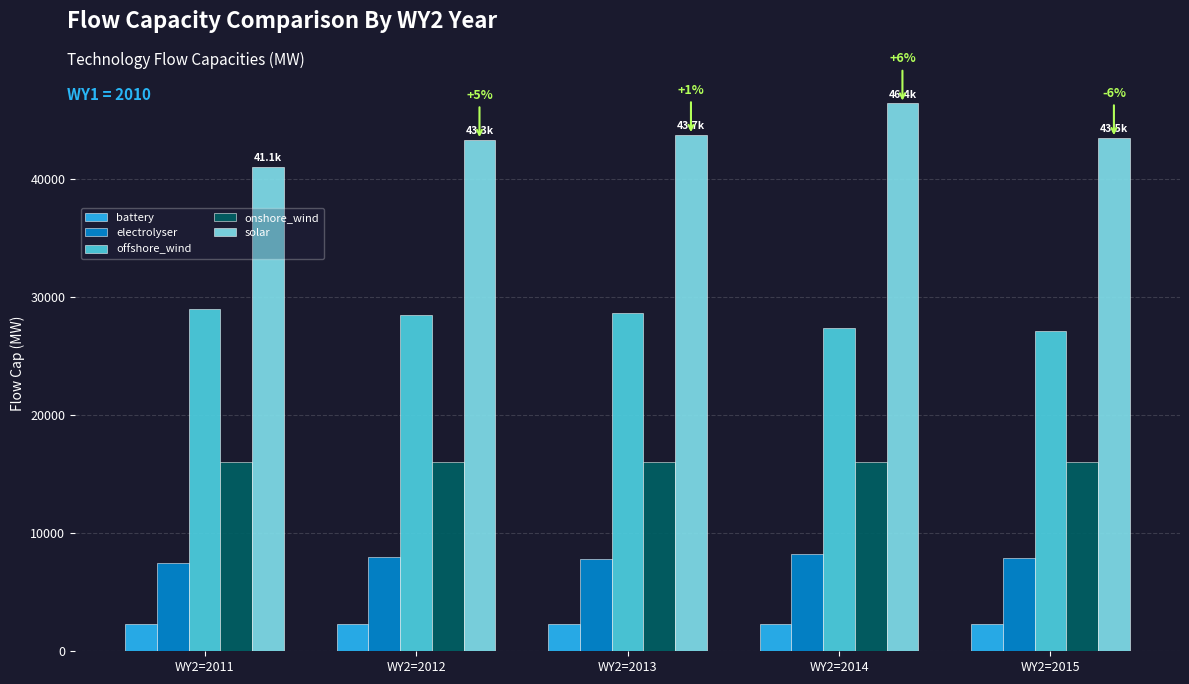

List the series in order of their peak value, lowest first.

battery, electrolyser, onshore_wind, offshore_wind, solar